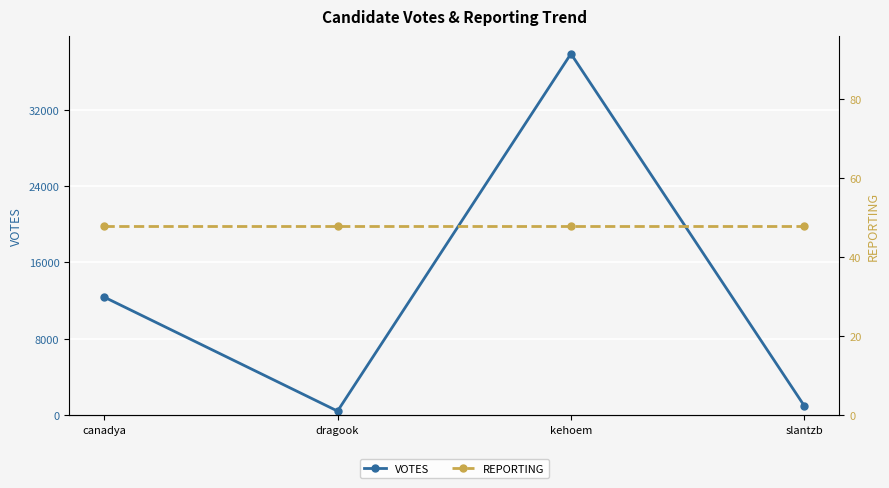

Reading left to right, extract all data points from this chart.

VOTES: 12379	438	37861	980
REPORTING: 48	48	48	48